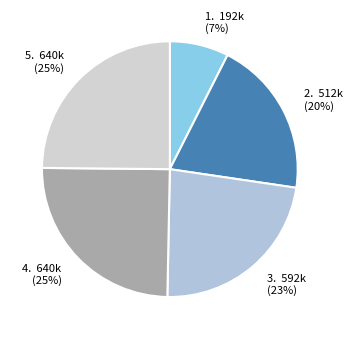

Is 2. 512k (20%) the majority of the pie?

No